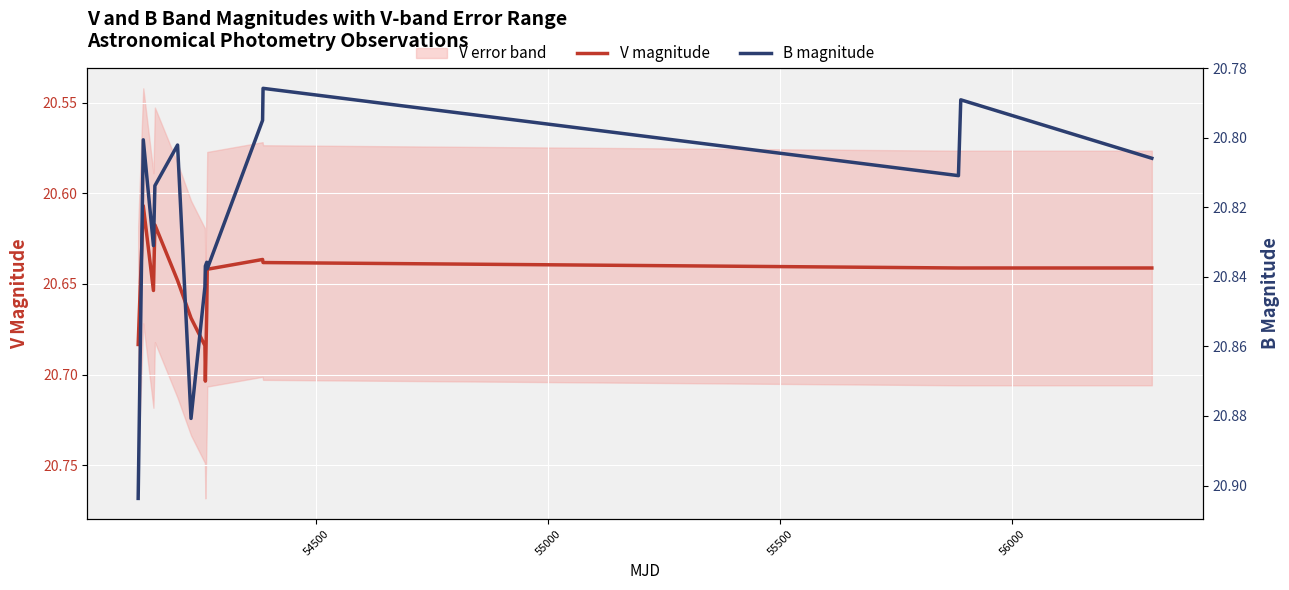

How many lines are shown in the chart?

2